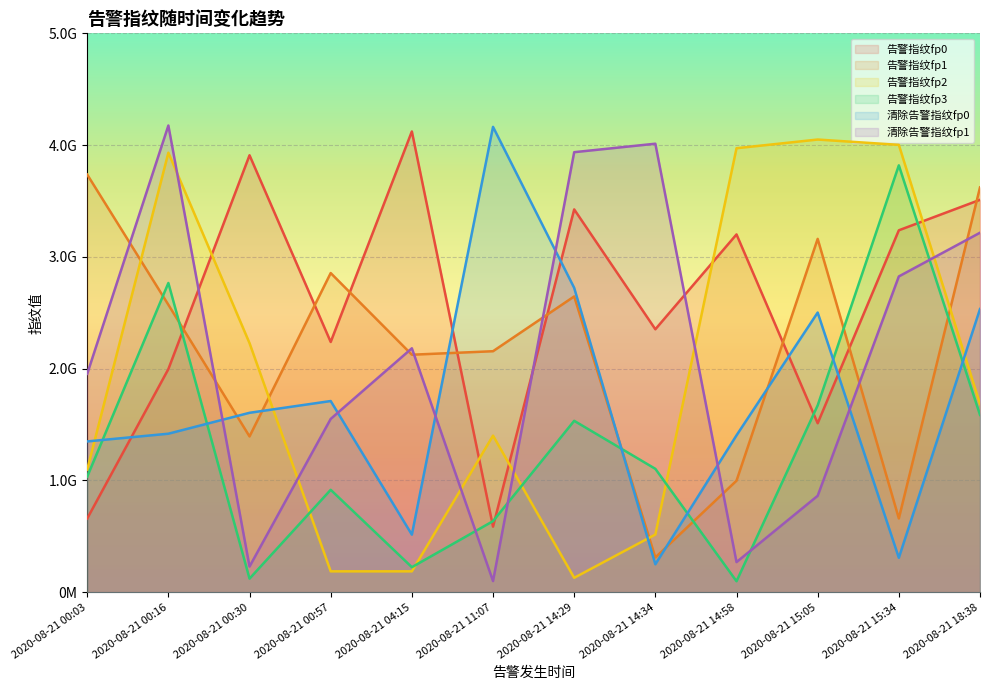

List the series in order of their peak value, lowest first.

告警指纹fp1, 告警指纹fp3, 告警指纹fp2, 告警指纹fp0, 清除告警指纹fp0, 清除告警指纹fp1